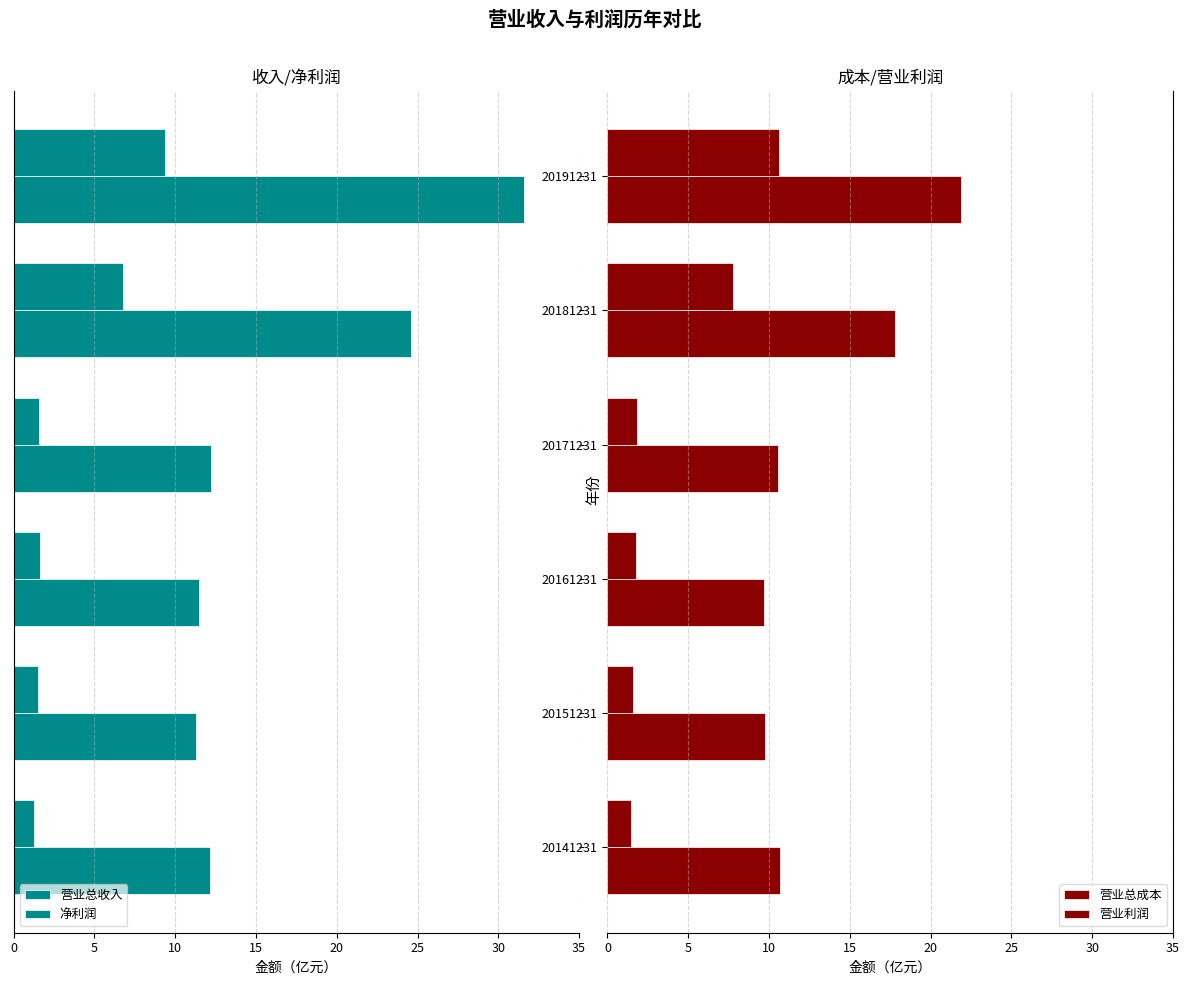

How many bars are there in each group?

4